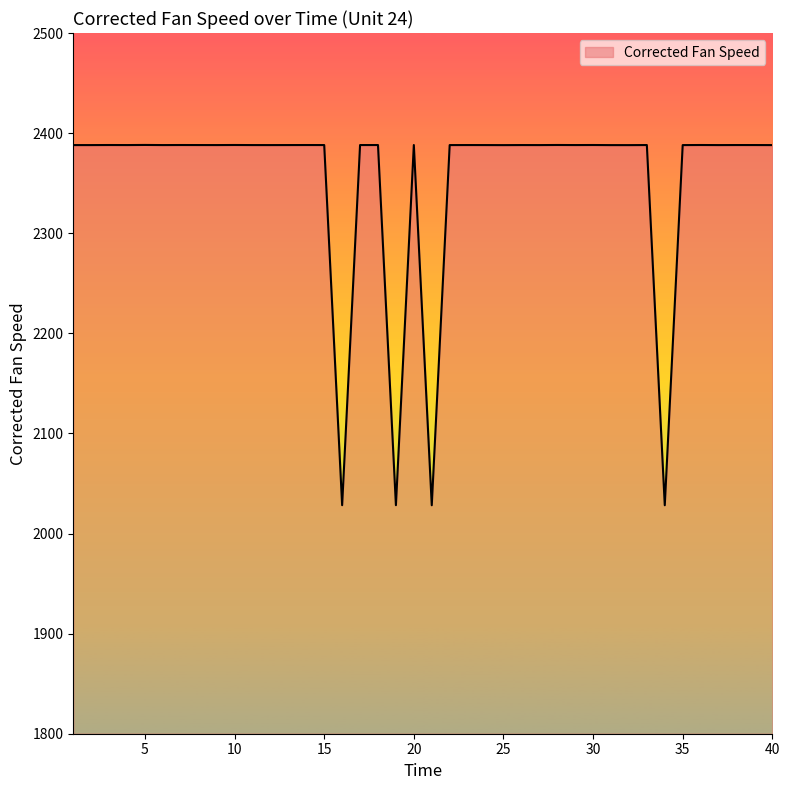

What is the maximum value shown in the chart?

2388.2